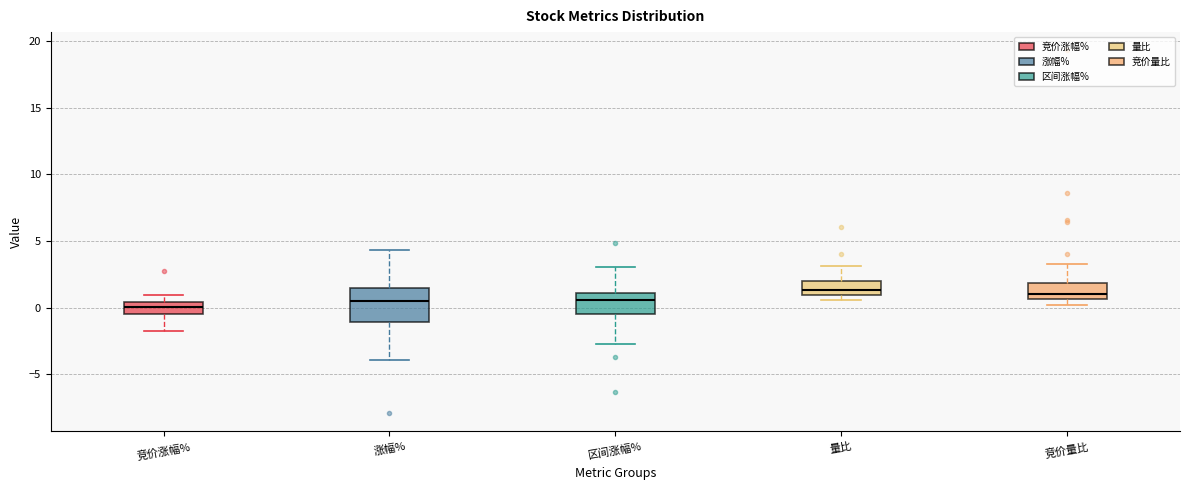

Comparing the boxes themselves (not the whiskers), which one is the tallest?

涨幅%